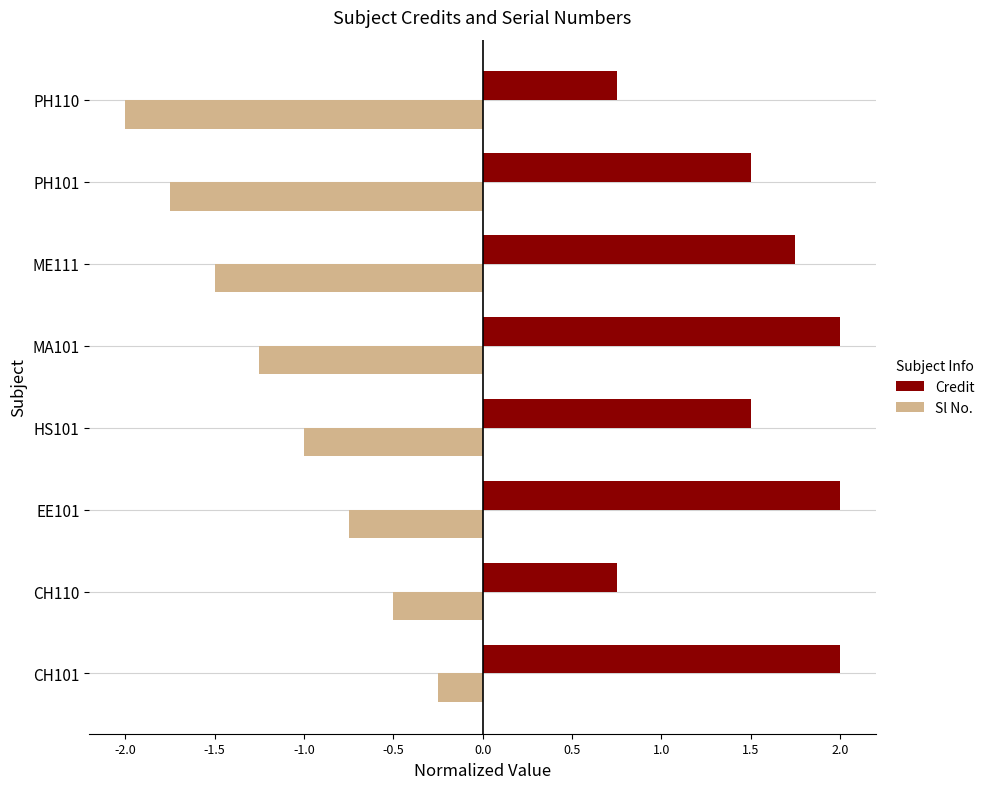

What is the difference between the second highest and second lowest values in the Credit series?

1.2